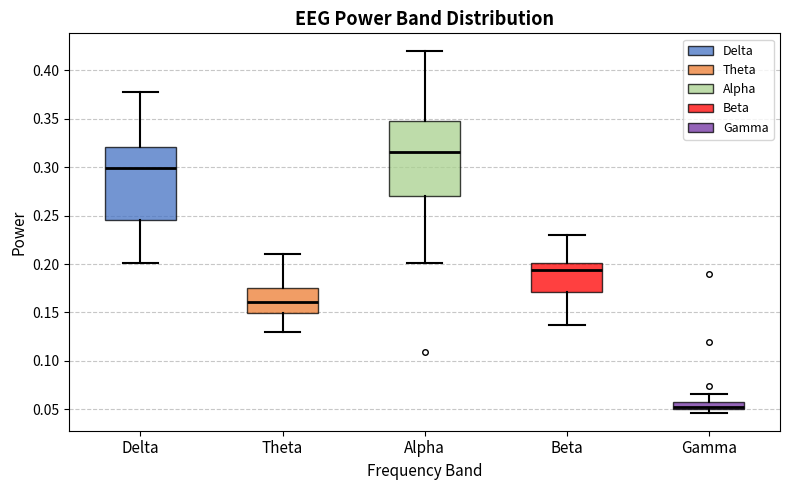

Reading left to right, transcribe this box plot: for each box, give where its median line is, the range the box spans, and where its two whiskers end, as read against the y-axis. The values are not printed on the chart, so give them approximately, as read against the axis.

Delta: median 0.300, box 0.245 to 0.320, whiskers 0.200 to 0.380
Theta: median 0.160, box 0.150 to 0.175, whiskers 0.130 to 0.210
Alpha: median 0.315, box 0.270 to 0.350, whiskers 0.200 to 0.420
Beta: median 0.195, box 0.170 to 0.200, whiskers 0.135 to 0.230
Gamma: median 0.050 (just above the box's lower edge), box 0.050 to 0.060, whiskers 0.045 to 0.065